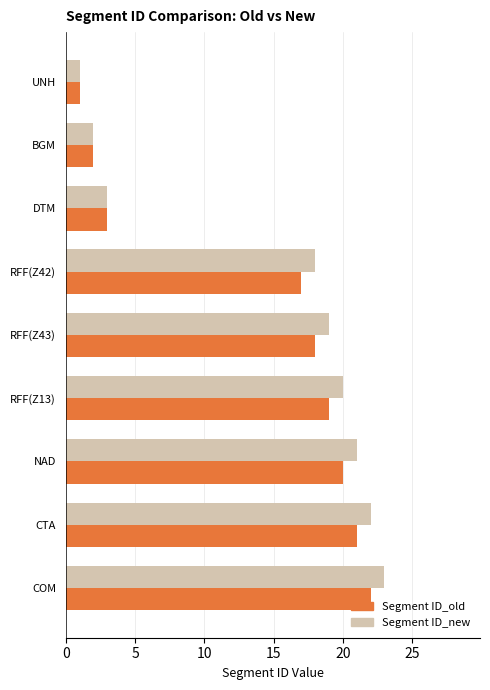

Which category has the highest value in the Segment ID_new series?

COM